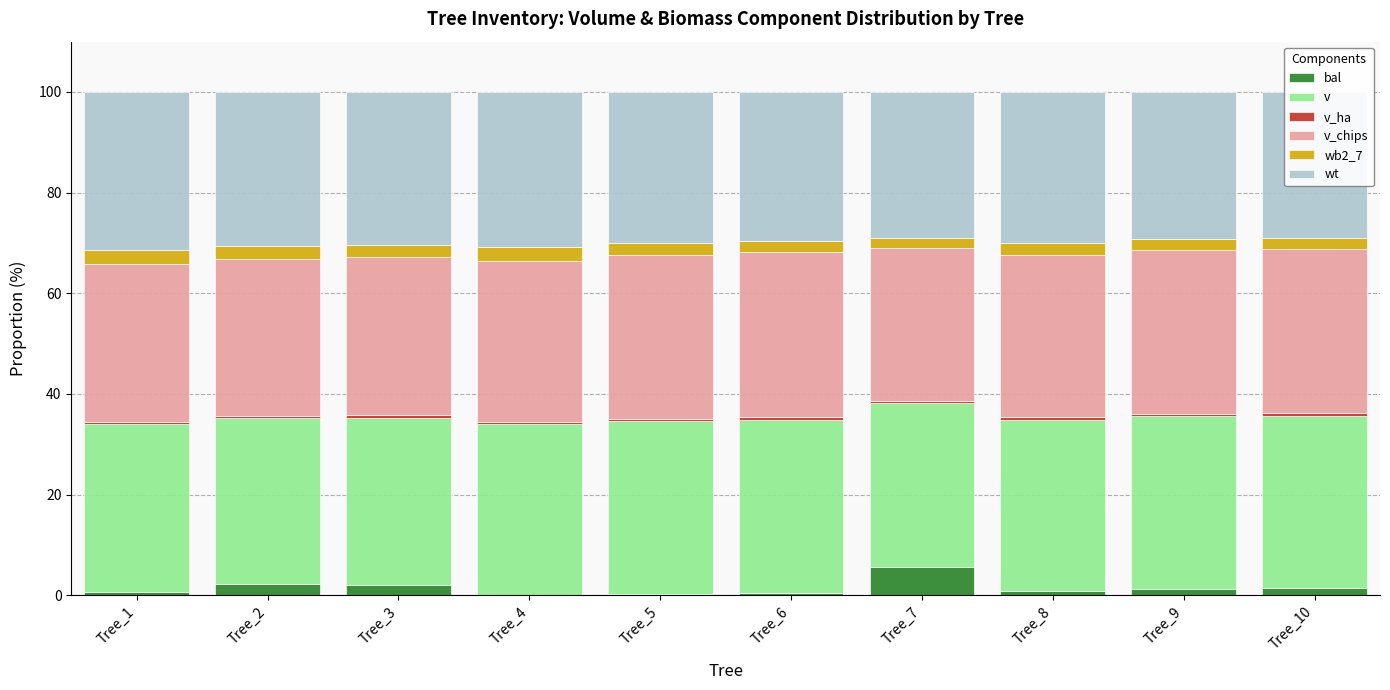

Which series has the widest spread of values?

bal